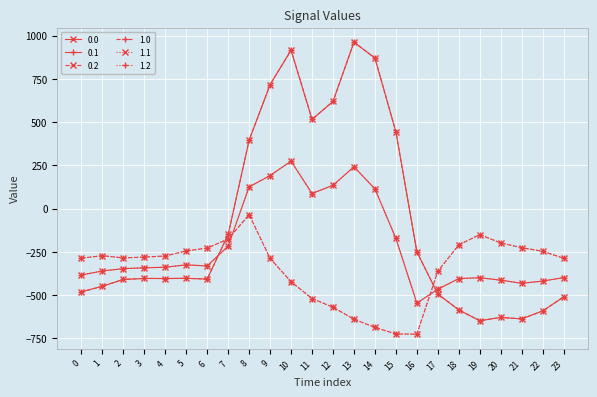

The value of 1.1 at 6 is -332.2. True or false?

True